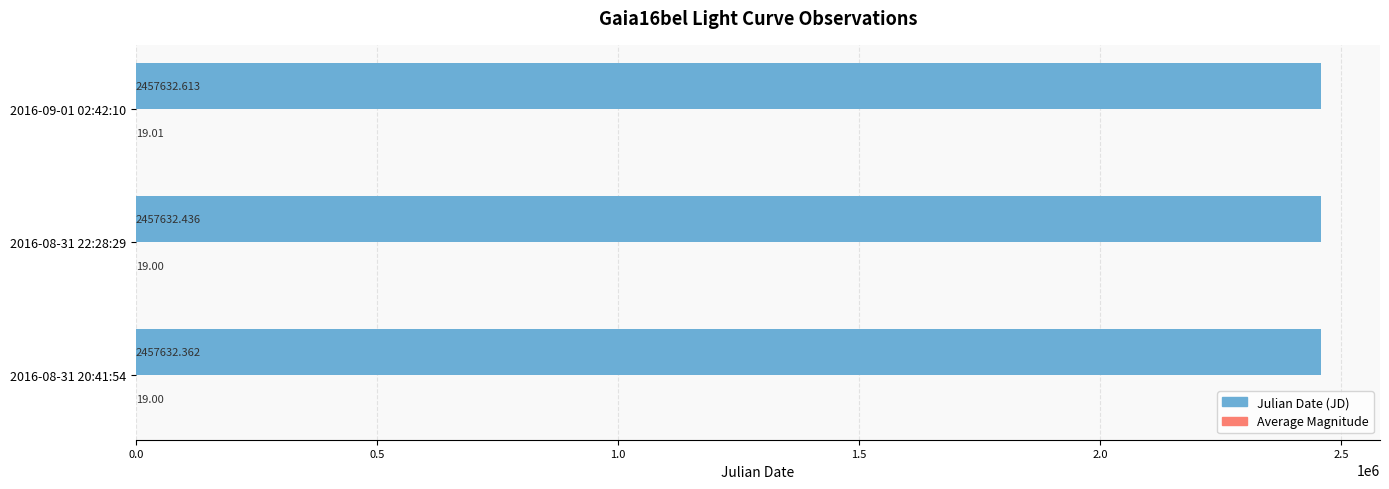

What is the sum of all Julian Date (JD) values?

7372897.4